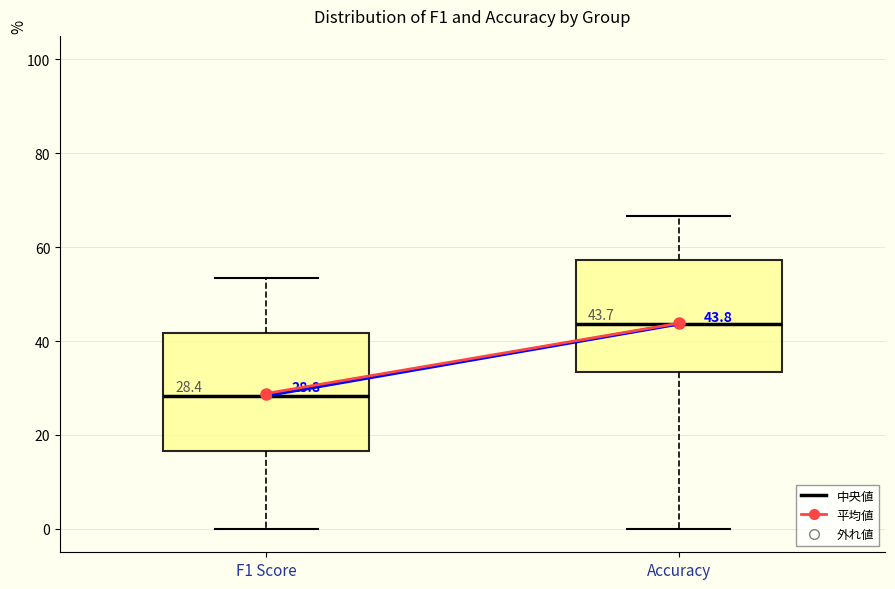

Which box has the highest median line?

Accuracy